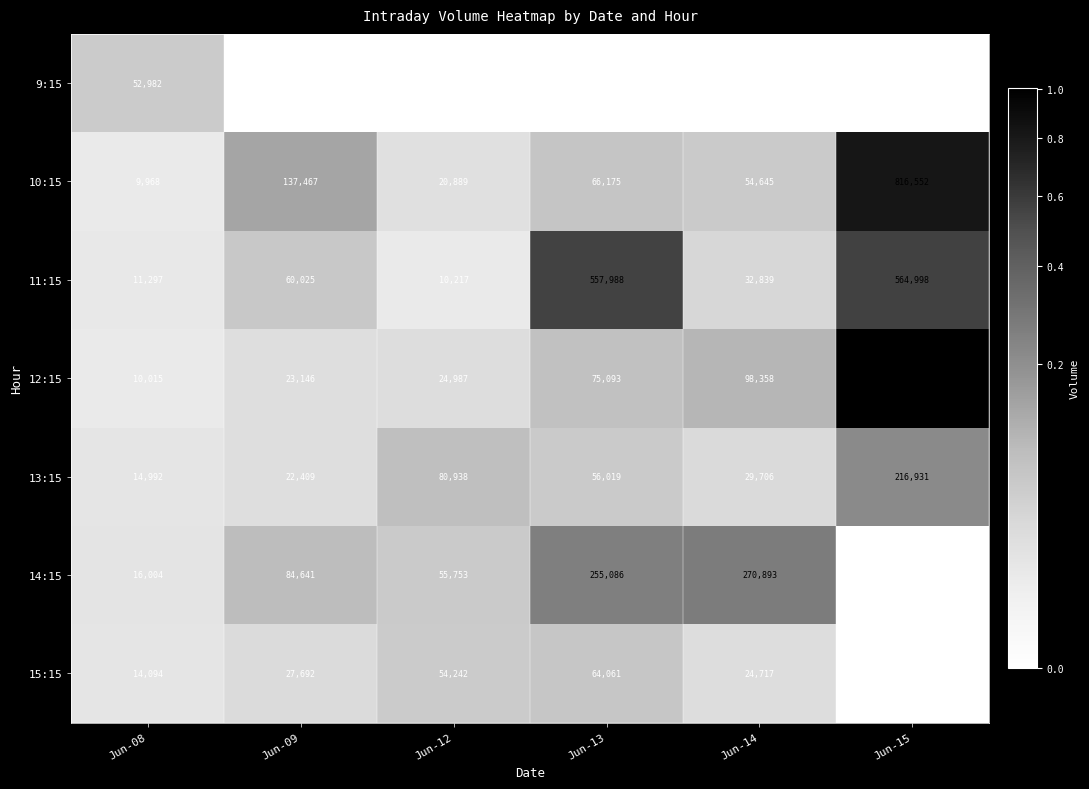

List the labels in order of 14:15 value, largest first.

Jun-14, Jun-13, Jun-09, Jun-12, Jun-08, Jun-15